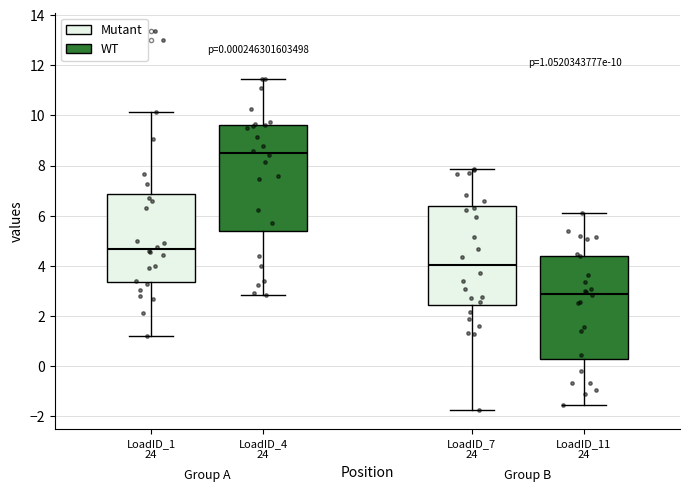

Which box has the highest median line?

LoadID_4 24